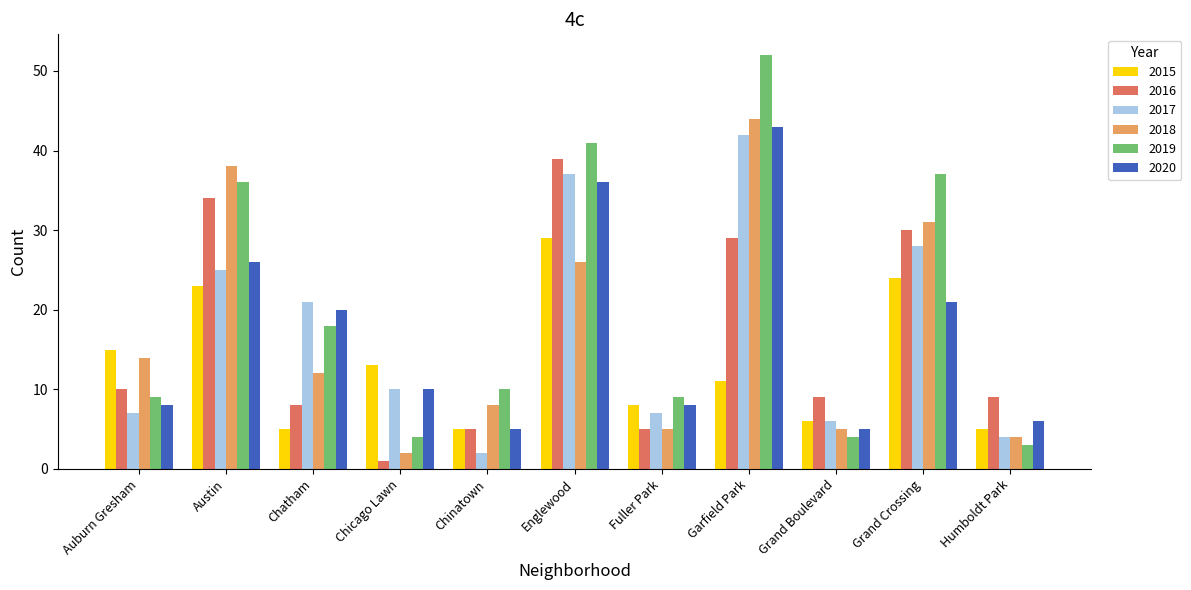

Which series has the largest total across all categories?

2019